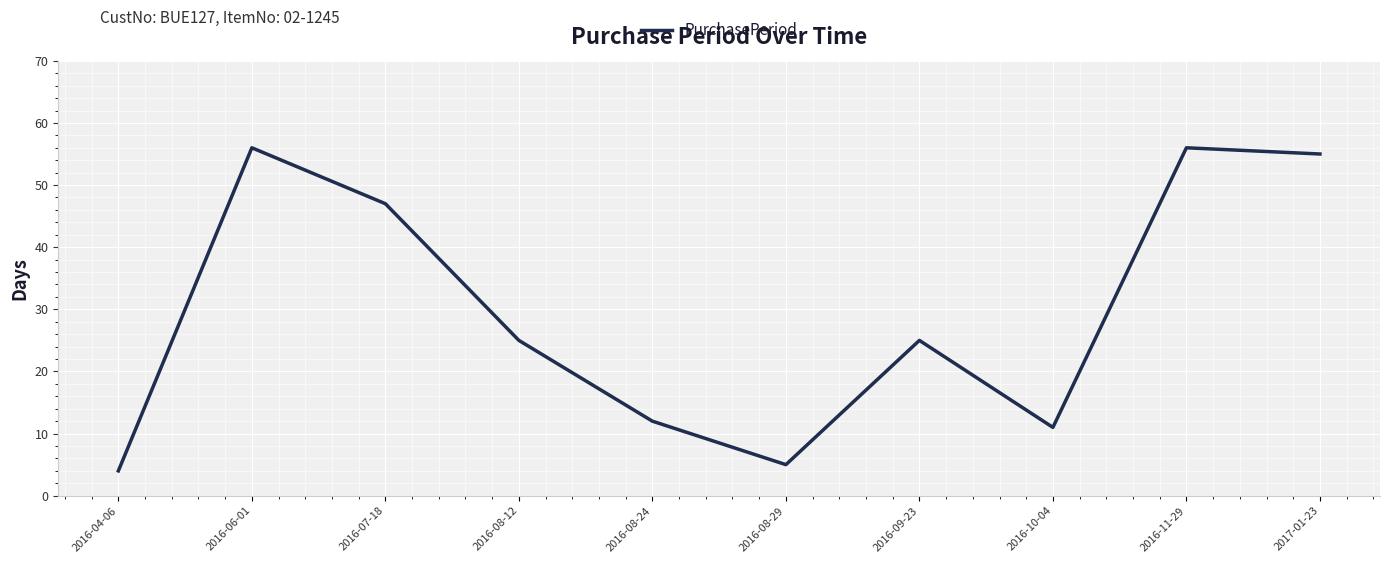

Does the chart have visible grid lines?

Yes